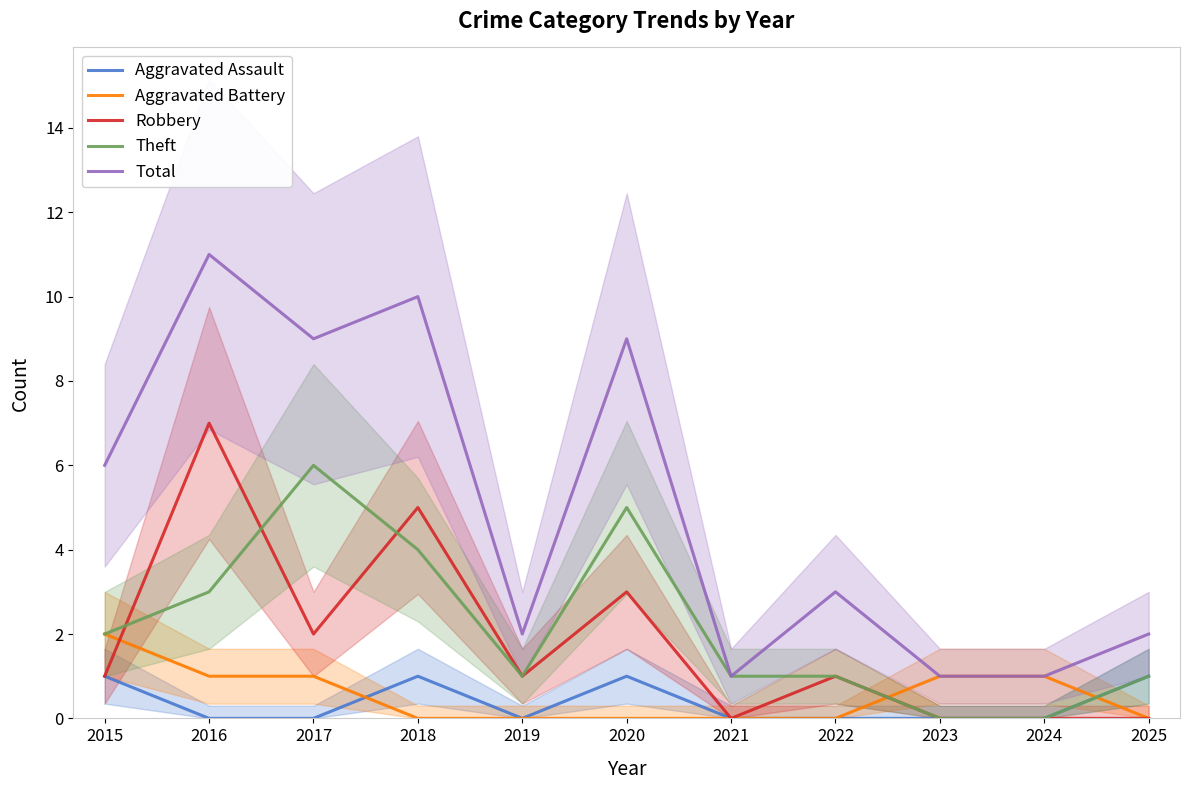

What is the difference between the second highest and minimum values in the Aggravated Battery series?

1